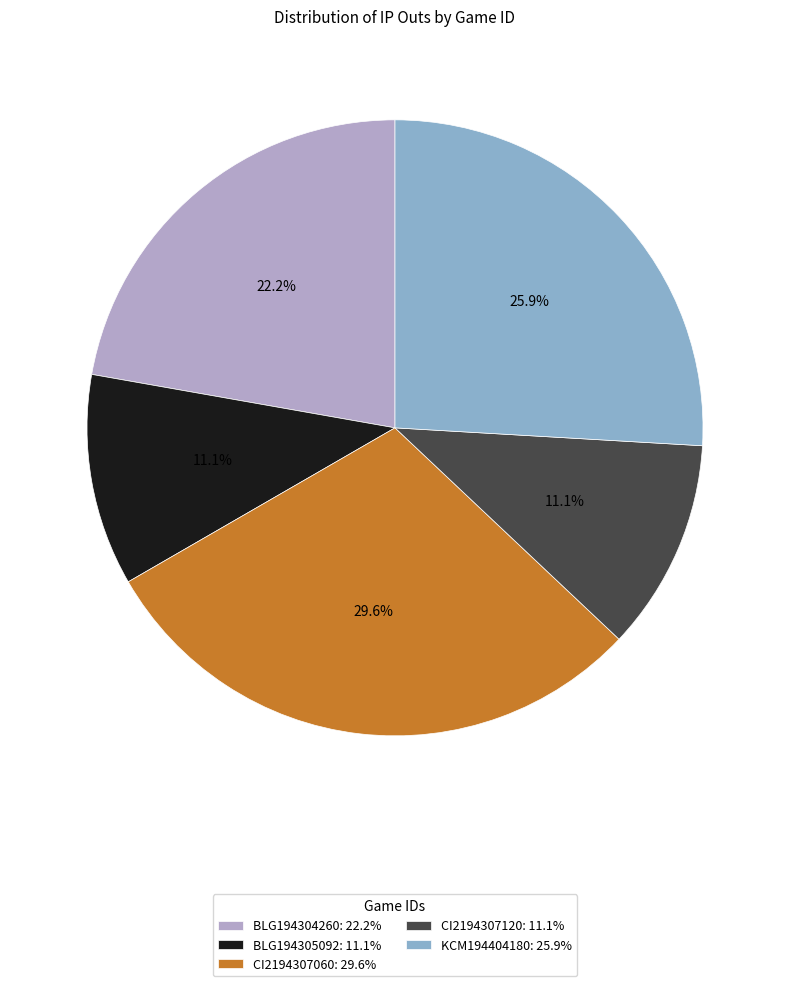

To the nearest percent, what is the difference between the BLG194304260 and CI2194307060 slice percentages?

7%